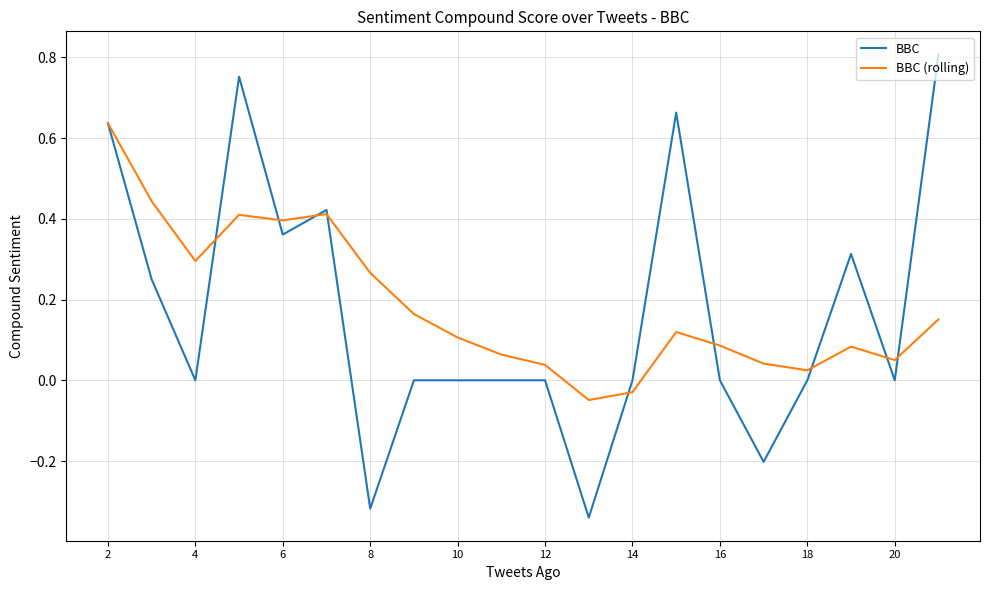

List the series in order of their peak value, lowest first.

BBC (rolling), BBC